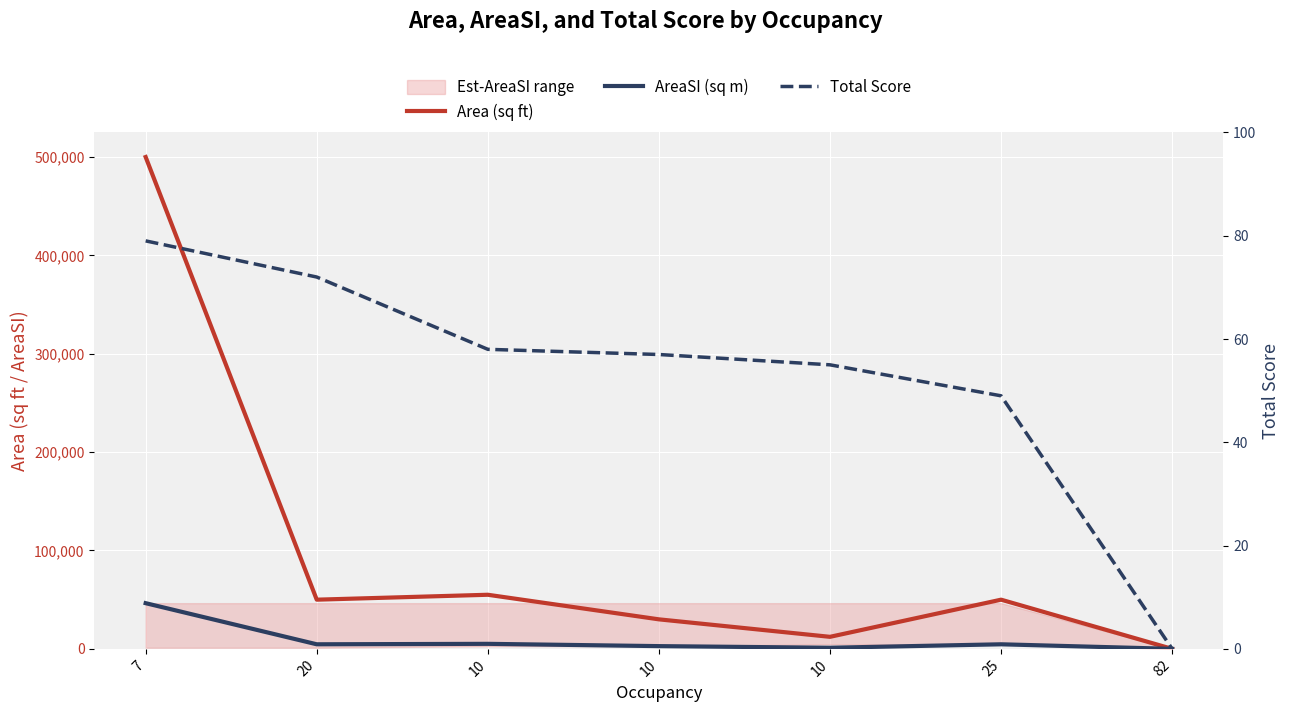

What is the average value of the AreaSI (sq m) series?

9253.6